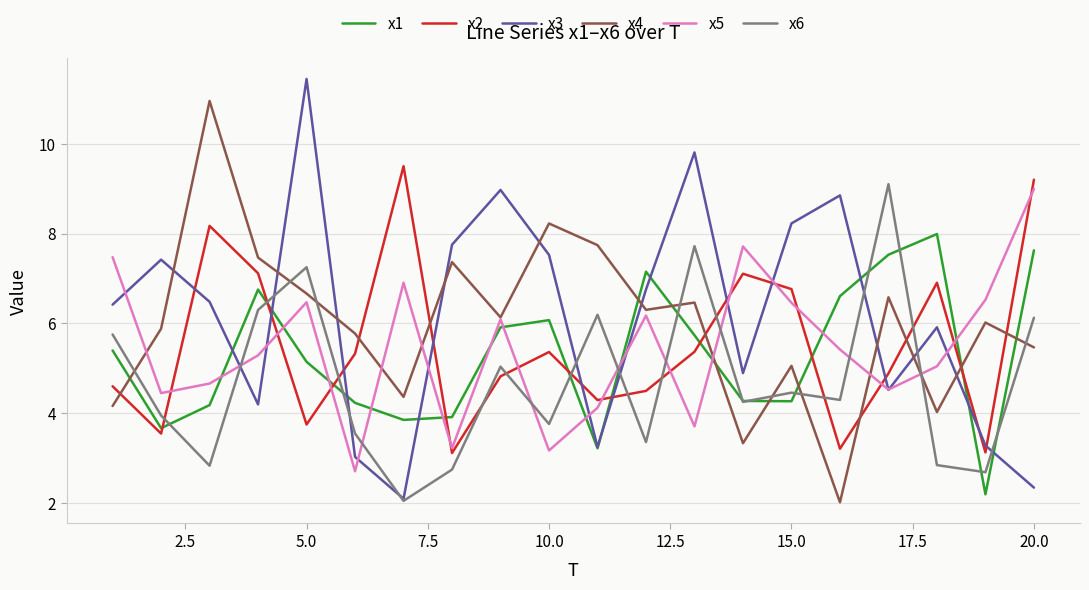

After their last crossing, which series has the higher values: x2 or x6?

x2